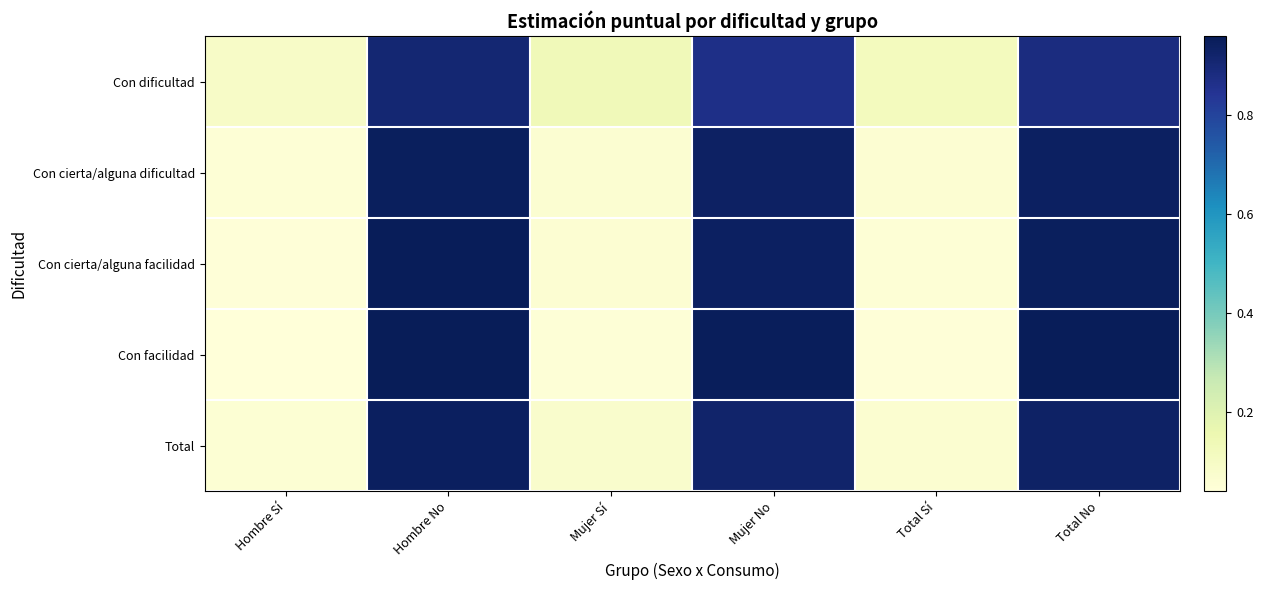

Reading right to left, what are all the values shown in this chart?

Con dificultad: Total No=0.9	Total Sí=0.1	Mujer No=0.9	Mujer Sí=0.1	Hombre No=0.9	Hombre Sí=0.1
Con cierta/alguna dificultad: Total No=0.9	Total Sí=0.1	Mujer No=0.9	Mujer Sí=0.1	Hombre No=0.9	Hombre Sí=0.1
Con cierta/alguna facilidad: Total No=0.9	Total Sí=0.1	Mujer No=0.9	Mujer Sí=0.1	Hombre No=1.0	Hombre Sí=0.0
Con facilidad: Total No=1.0	Total Sí=0.0	Mujer No=1.0	Mujer Sí=0.0	Hombre No=1.0	Hombre Sí=0.0
Total: Total No=0.9	Total Sí=0.1	Mujer No=0.9	Mujer Sí=0.1	Hombre No=0.9	Hombre Sí=0.1